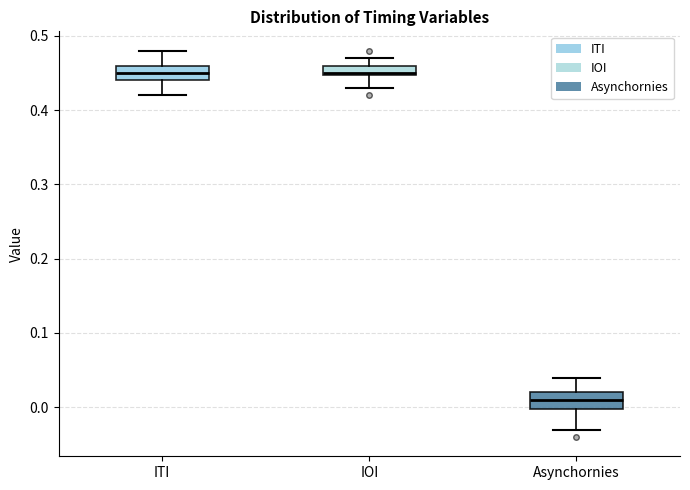

Where is the upper edge of the box for ITI on the y-axis? The values are not printed on the chart, so give them approximately, as read against the axis.

0.46